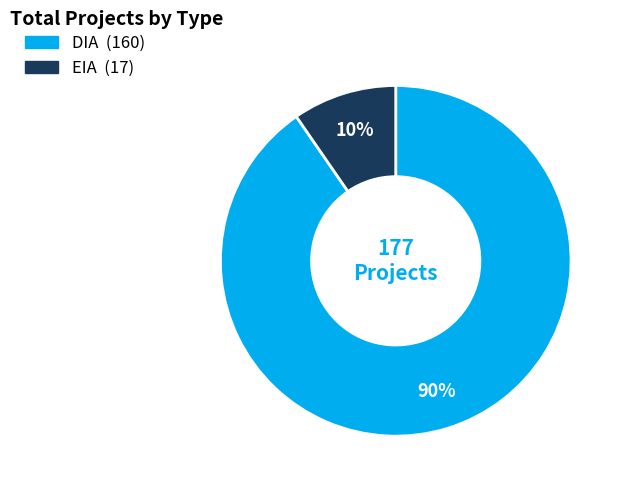

What is the largest slice in the pie chart?

DIA